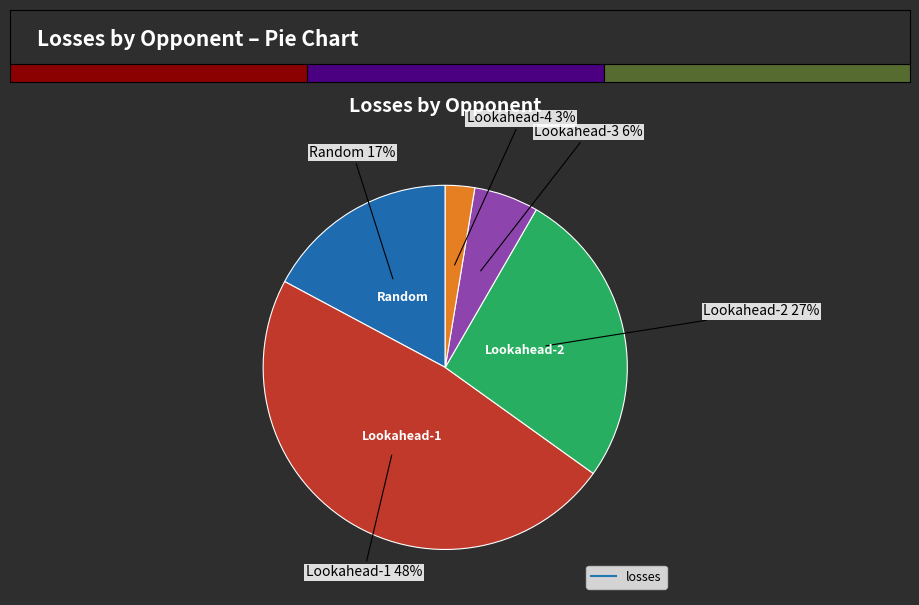

How many slices are in this pie chart?

5